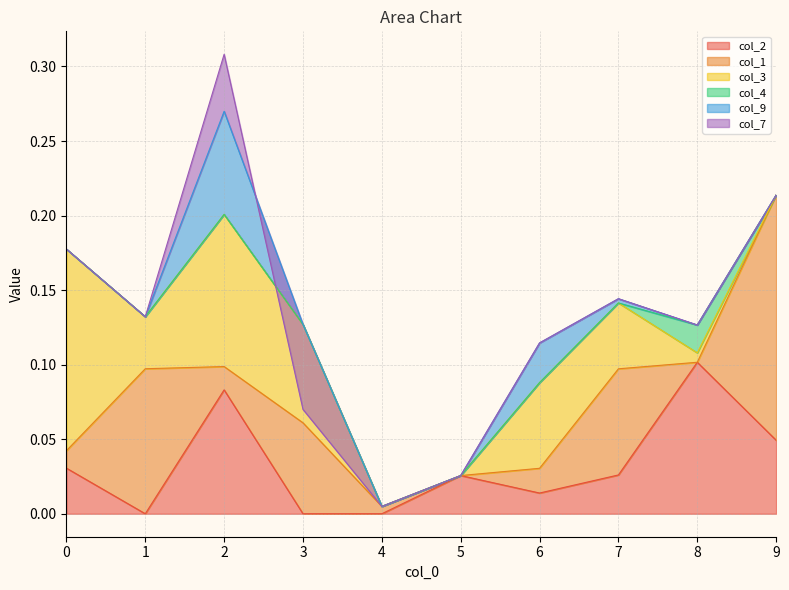

Reading left to right, list all the values displayed in this chart.

col_2: 0=0.0	1=0.0	2=0.1	3=0.0	4=0.0	5=0.0	6=0.0	7=0.0	8=0.1	9=0.0
col_1: 0=0.0	1=0.1	2=0.0	3=0.1	4=0.0	5=0.0	6=0.0	7=0.1	8=0.0	9=0.2
col_3: 0=0.1	1=0.0	2=0.1	3=0.1	4=0.0	5=0.0	6=0.1	7=0.0	8=0.0	9=0.0
col_4: 0=0.0	1=0.0	2=0.0	3=0.0	4=0.0	5=0.0	6=0.0	7=0.0	8=0.0	9=0.0
col_9: 0=0.0	1=0.0	2=0.1	3=0.0	4=0.0	5=0.0	6=0.0	7=0.0	8=0.0	9=0.0
col_7: 0=0.0	1=0.0	2=0.0	3=-0.1	4=0.0	5=0.0	6=0.0	7=0.0	8=0.0	9=0.0